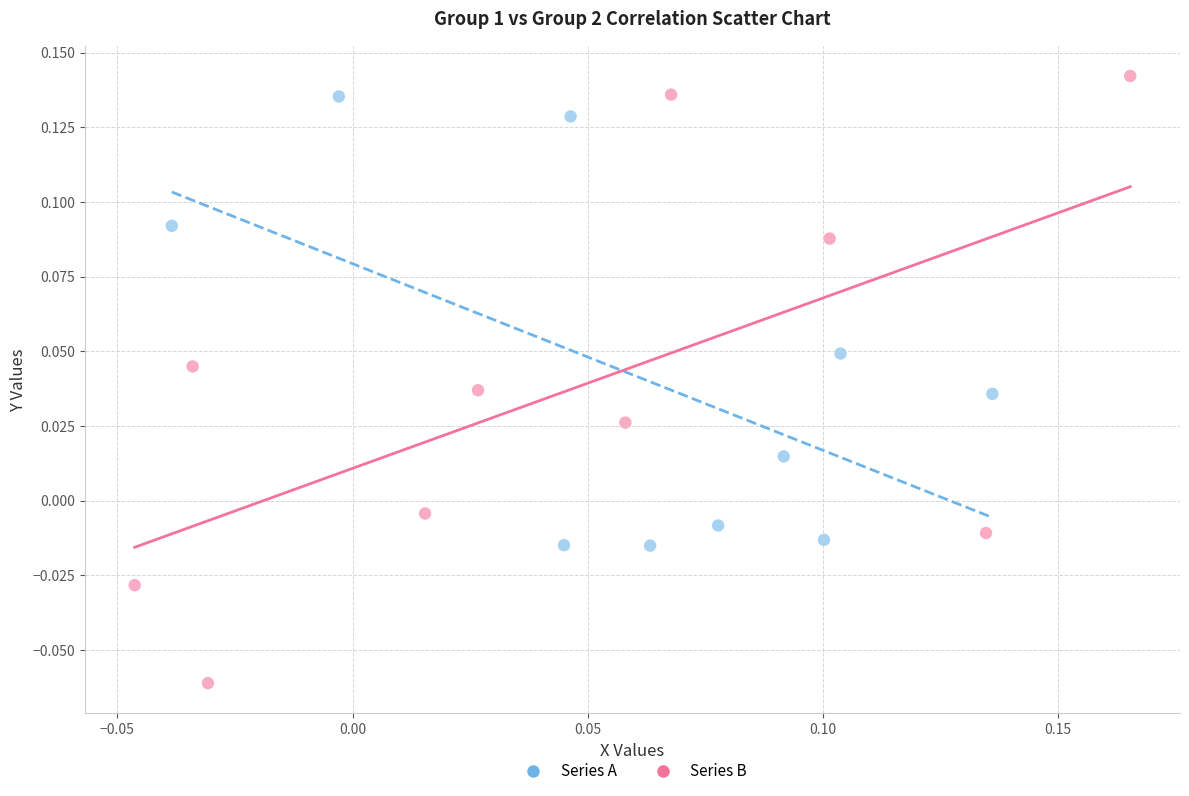

Which series has the largest Y range (max minus min)?

Series B